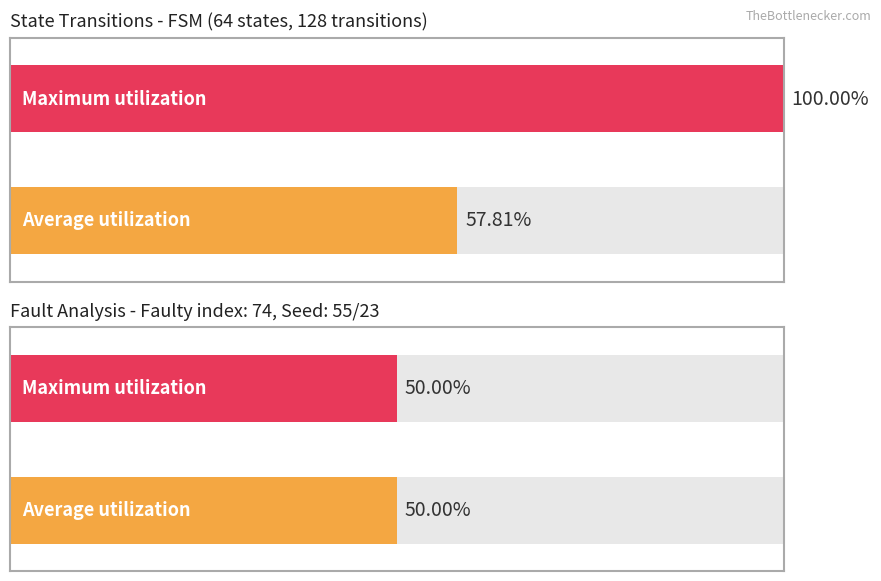

The input_a_count series shows 27 at 2. True or false?

False